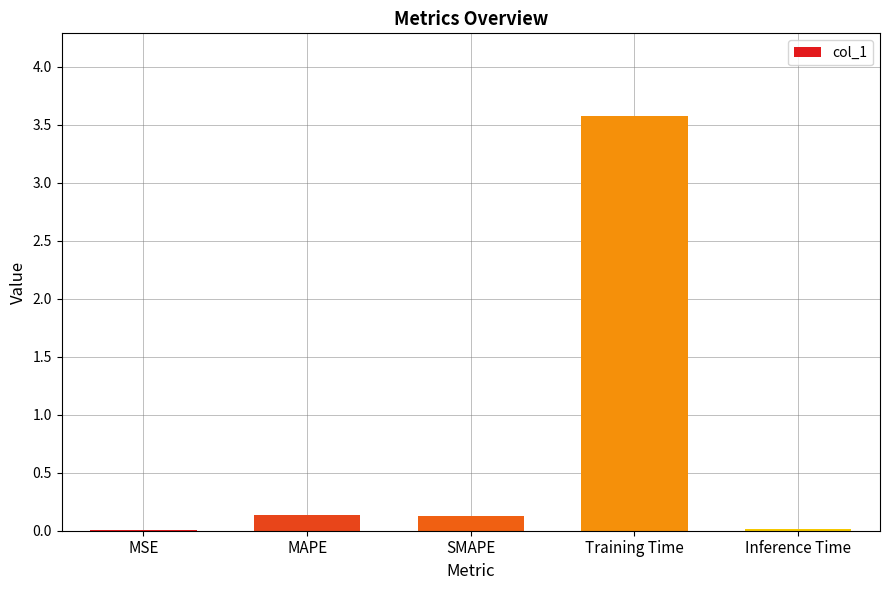

Which has a higher value, MAPE or Training Time?

Training Time